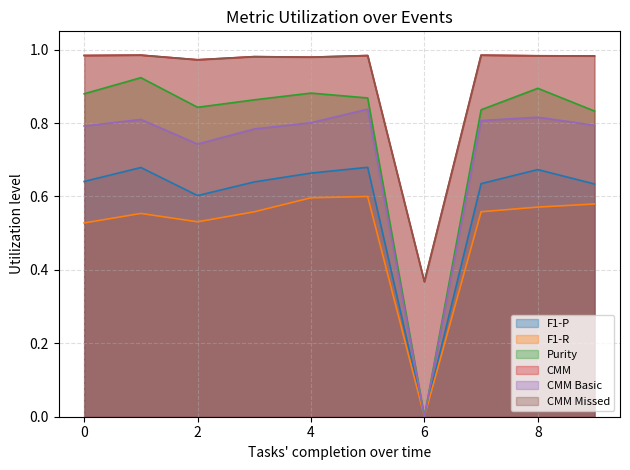

Which series has the largest total across all categories?

CMM